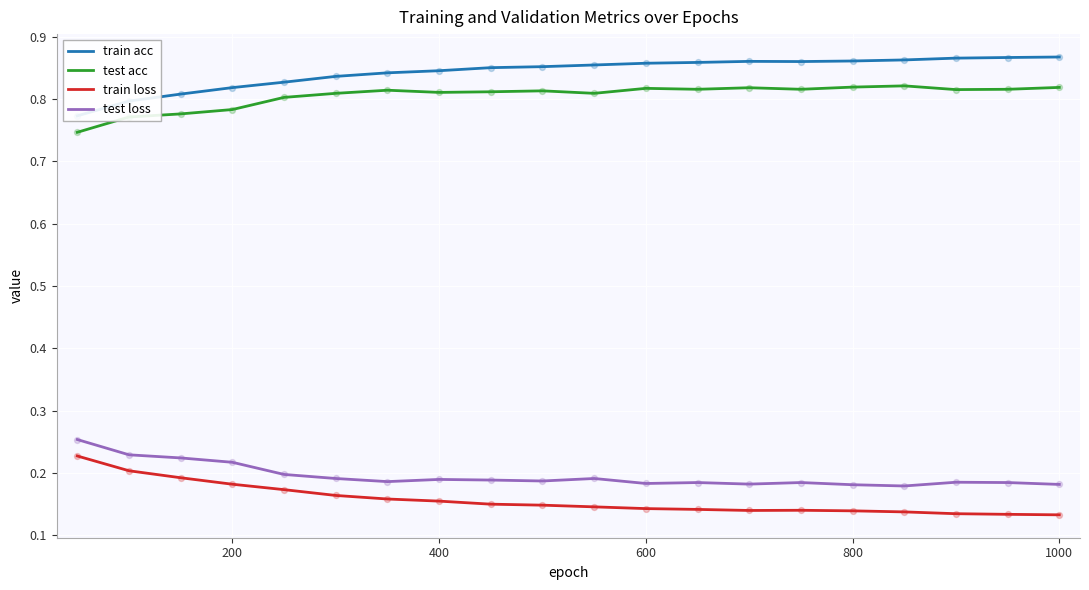

What are all the series names shown in the legend?

train acc, test acc, train loss, test loss